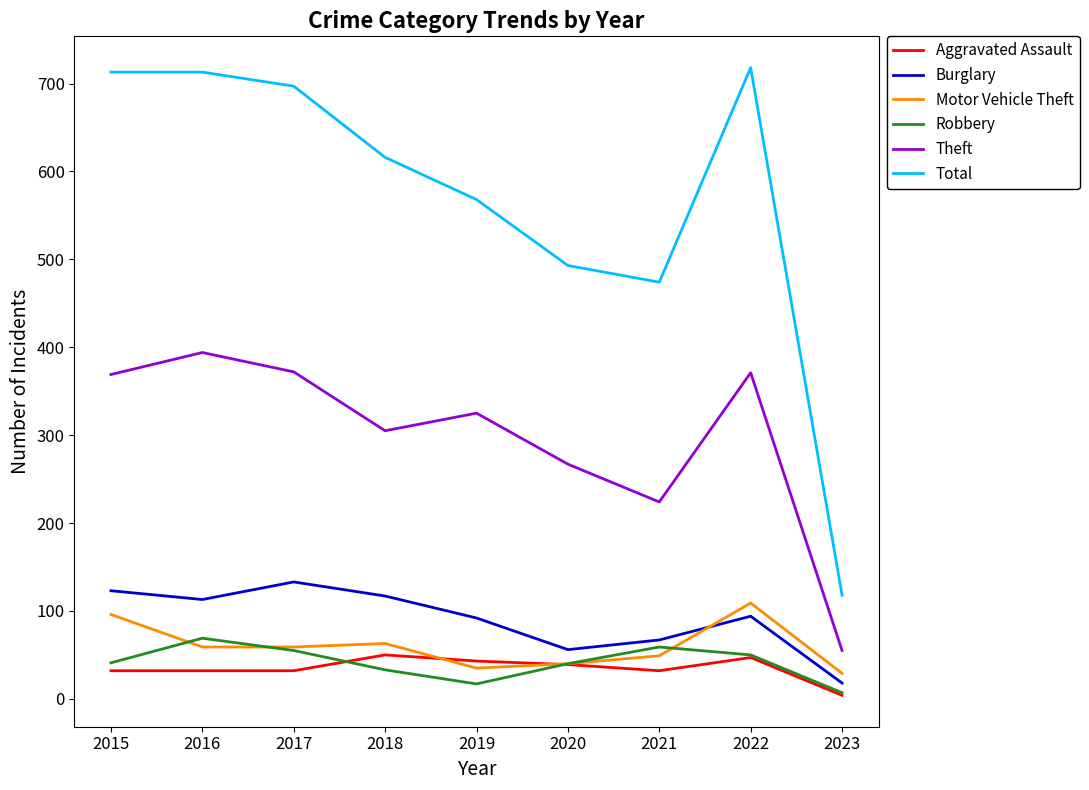

How many values in the Motor Vehicle Theft series are below 59?

4